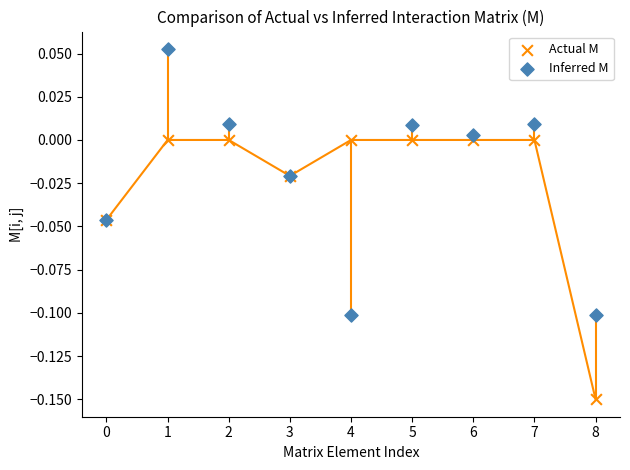

Which series contains the highest Y value?

Inferred M